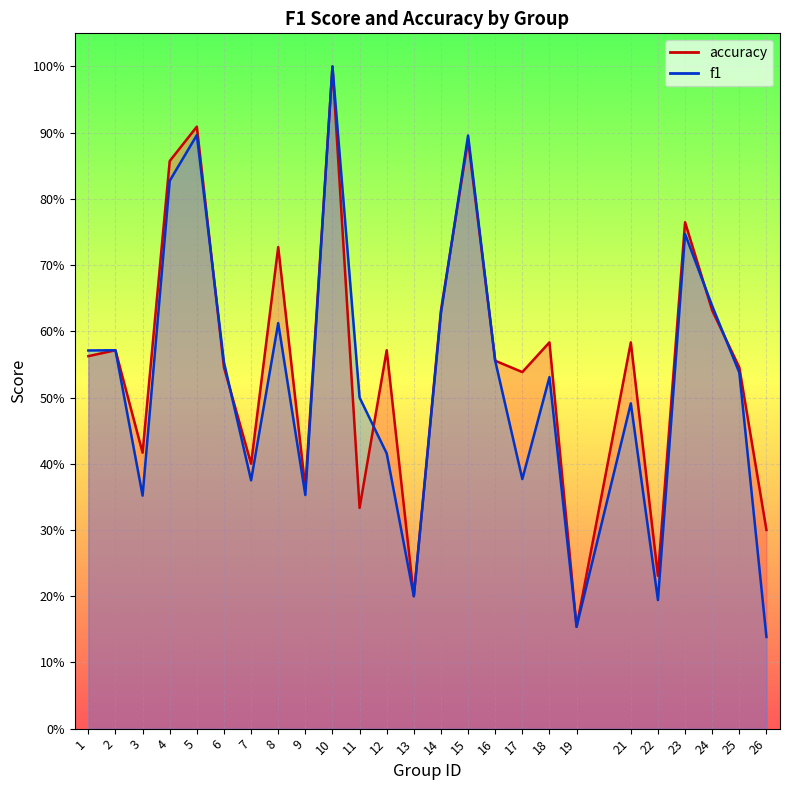

Which series changed the most between 4 and 11?

accuracy